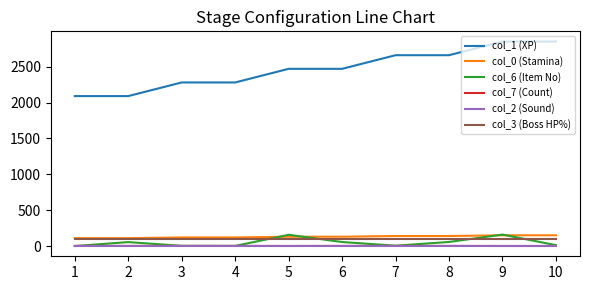

Is the value of col_0 (Stamina) at 7 greater than the value of col_6 (Item No) at 2?

Yes